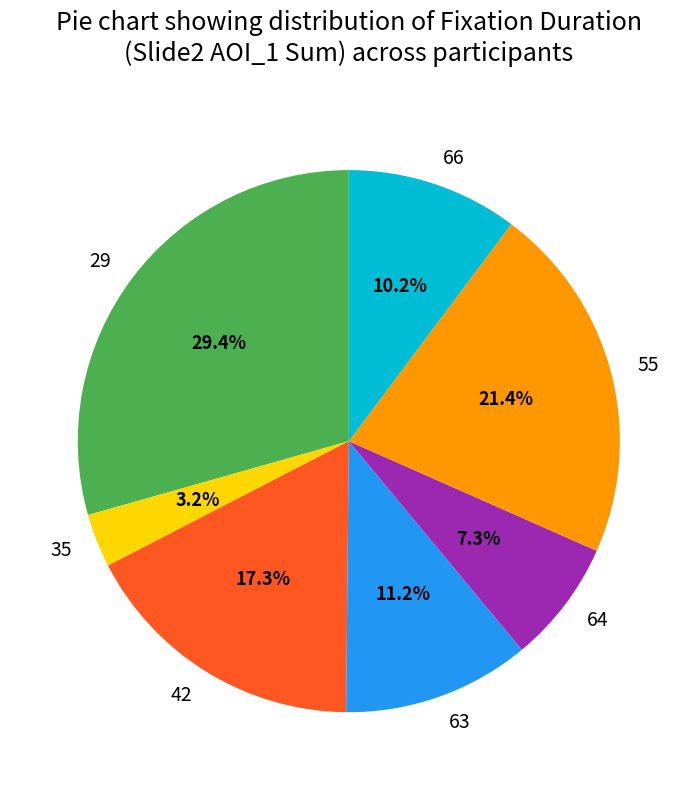

What percentage is the 66 slice, to the nearest percent?

10%